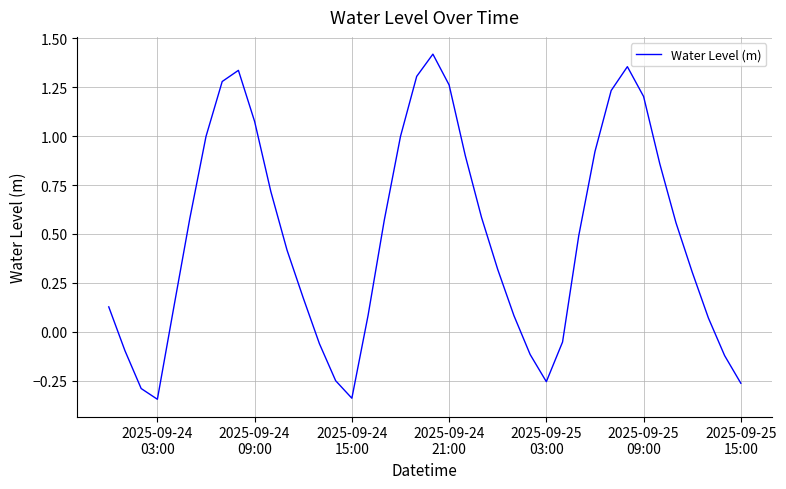

What is the difference between the maximum and minimum values?

1.8